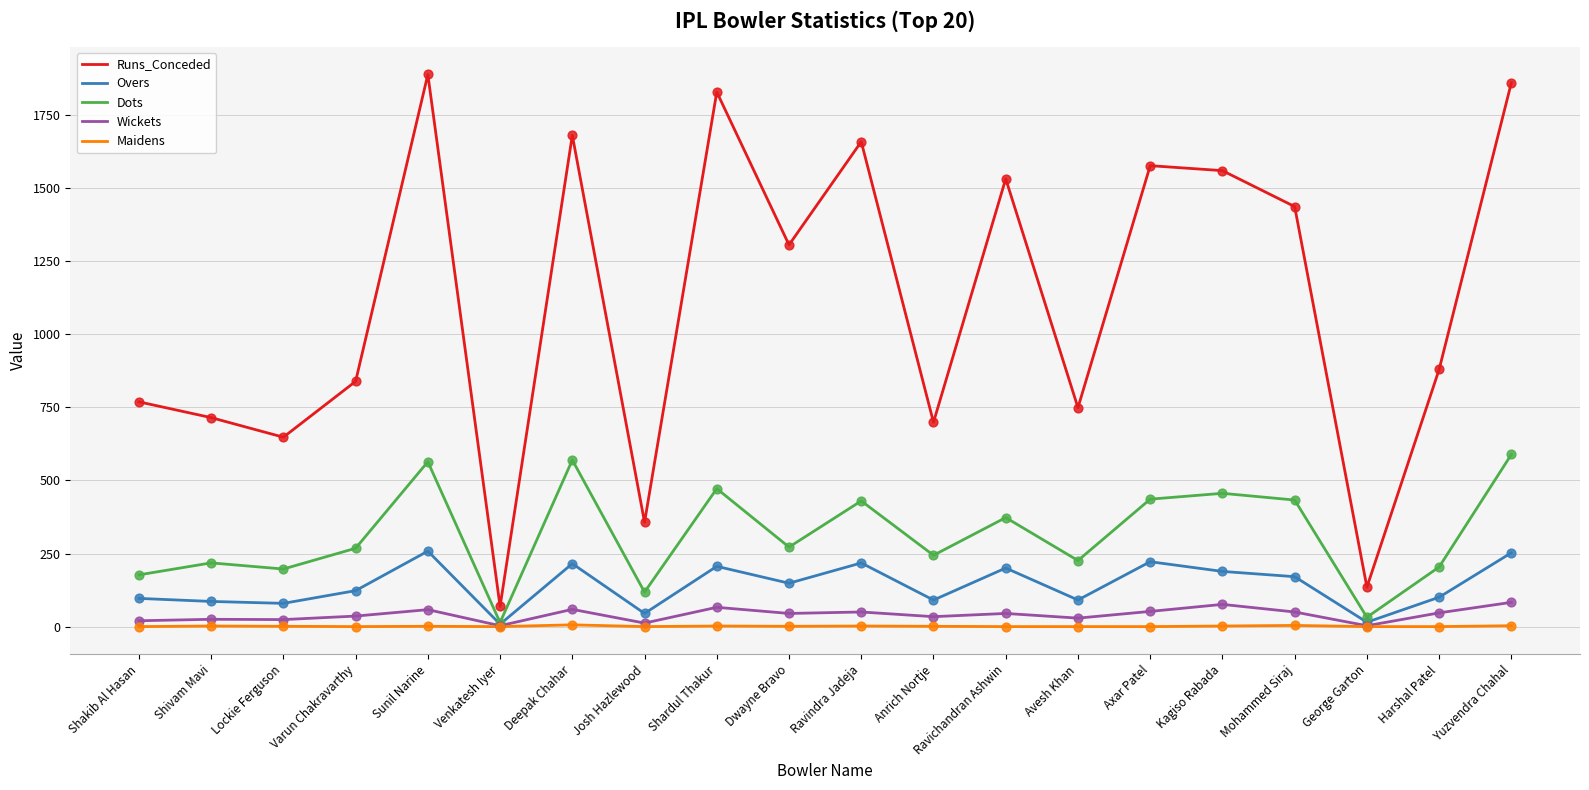

Is the value of Wickets at Yuzvendra Chahal greater than the value of Dots at Harshal Patel?

No